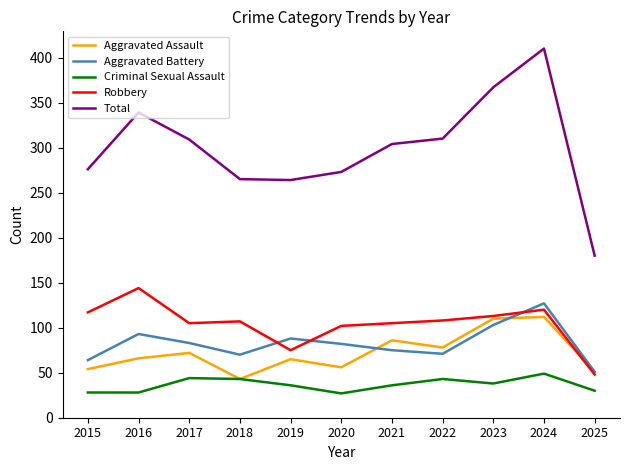

What is the sum of the Aggravated Battery values at 2018 and 2022?

141